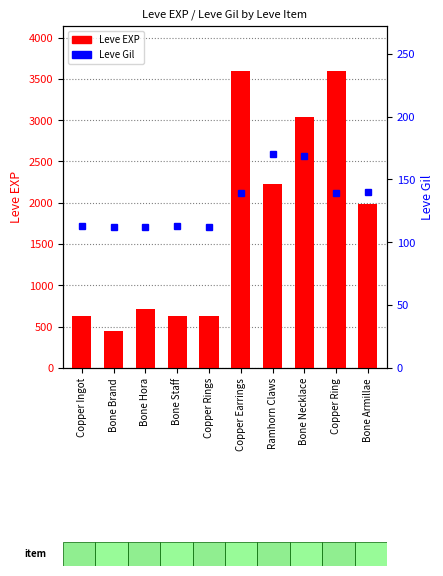

Reading left to right, transcribe all the data shown in this chart.

Leve EXP: Copper Ingot=630	Bone Brand=450	Bone Hora=720	Bone Staff=630	Copper Rings=630	Copper Earrings=3600	Ramhorn Claws=2230	Bone Necklace=3040	Copper Ring=3600	Bone Armillae=1980
Leve Gil: Copper Ingot=113	Bone Brand=112	Bone Hora=112	Bone Staff=113	Copper Rings=112	Copper Earrings=139	Ramhorn Claws=170	Bone Necklace=169	Copper Ring=139	Bone Armillae=140